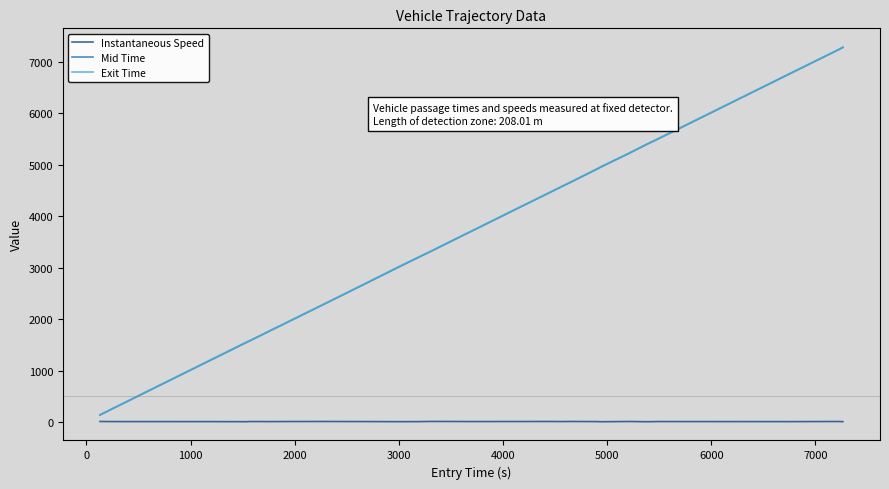

What is the greatest value displayed?

7284.4